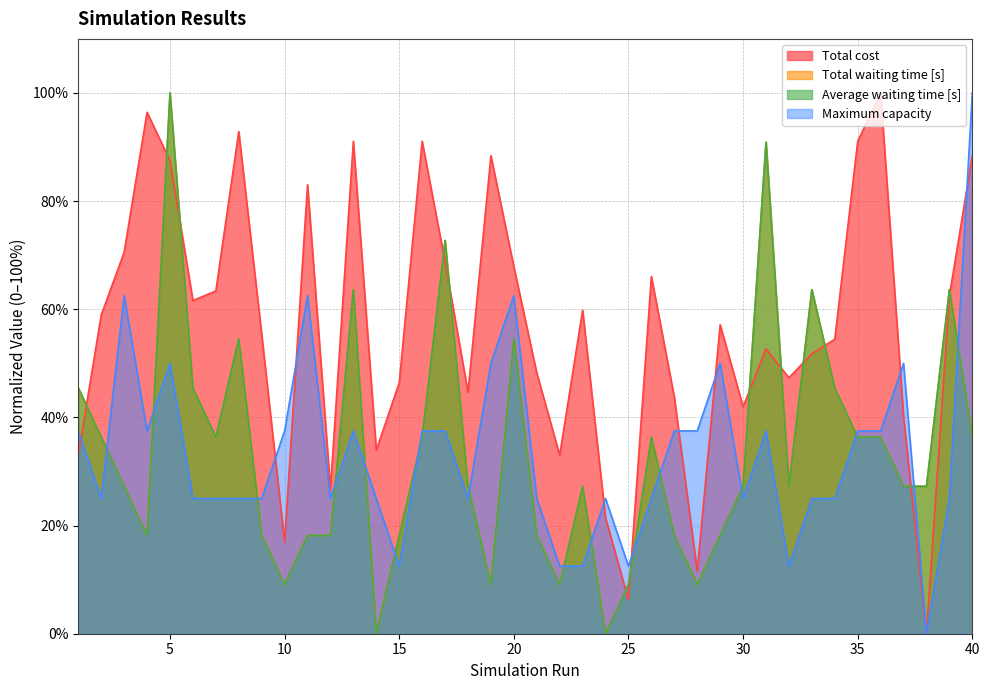

At which label does Total cost reach its minimum?

38